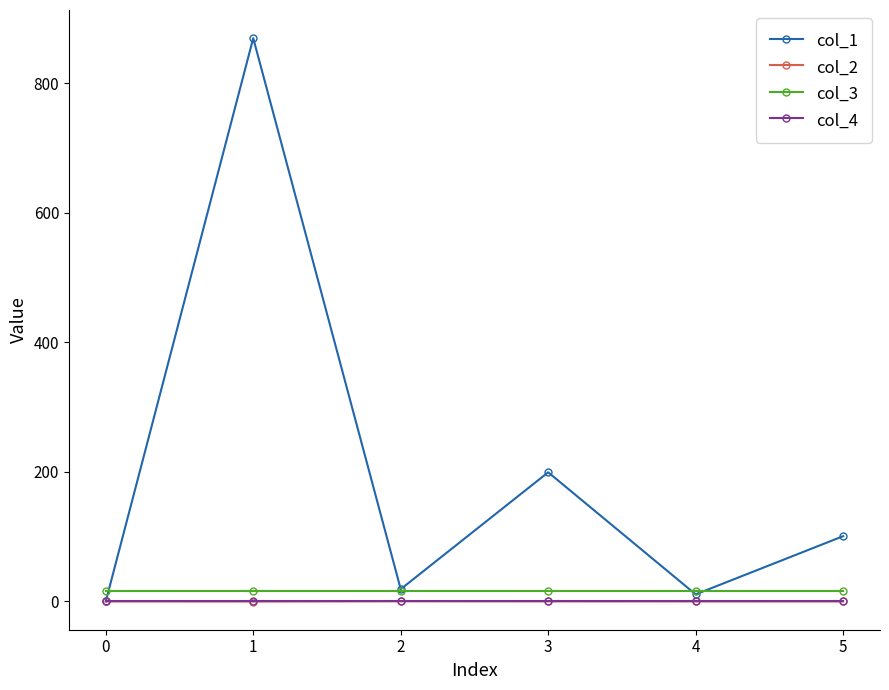

The value of col_1 at 1 is 869.7. True or false?

True